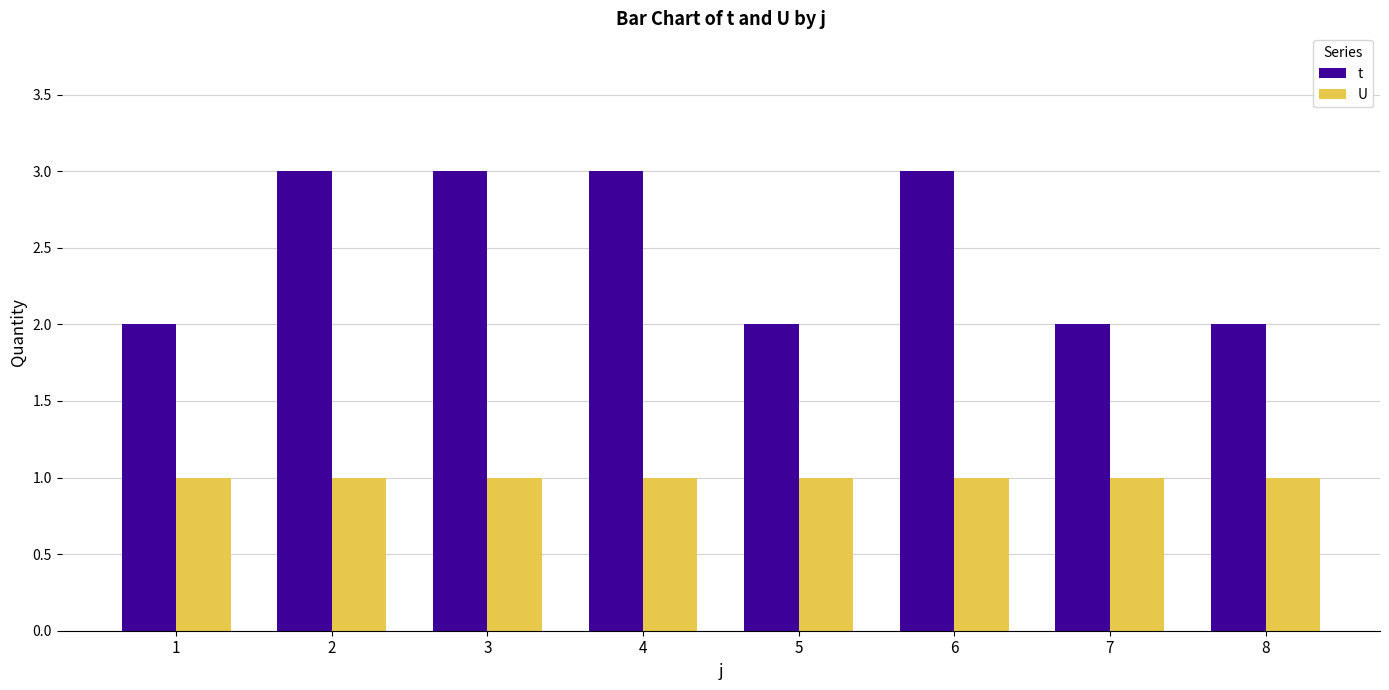

What is the value of the U bar at the 7th from the left?

1